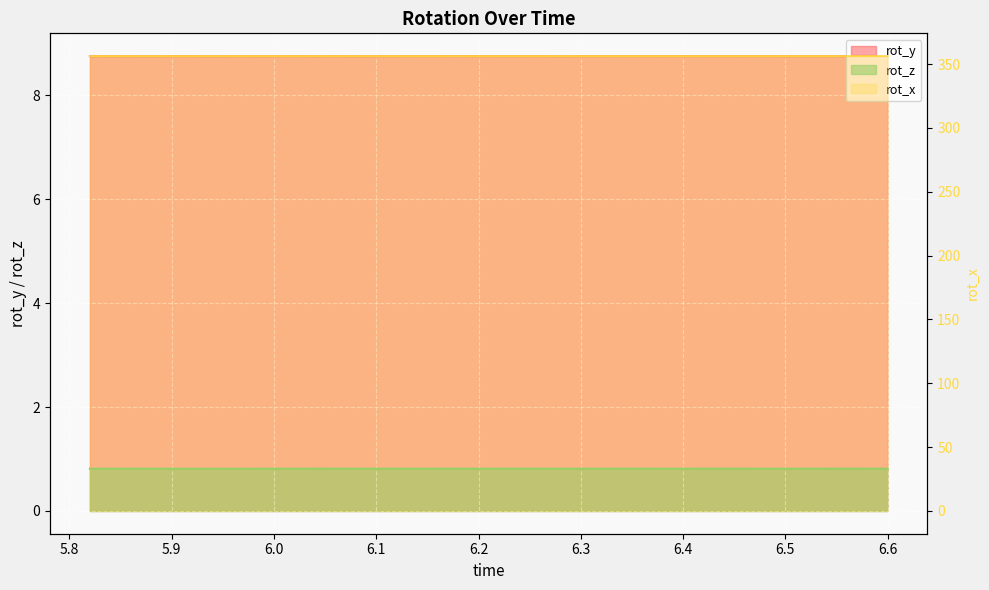

True or false: rot_x and rot_y cross at least once.

False